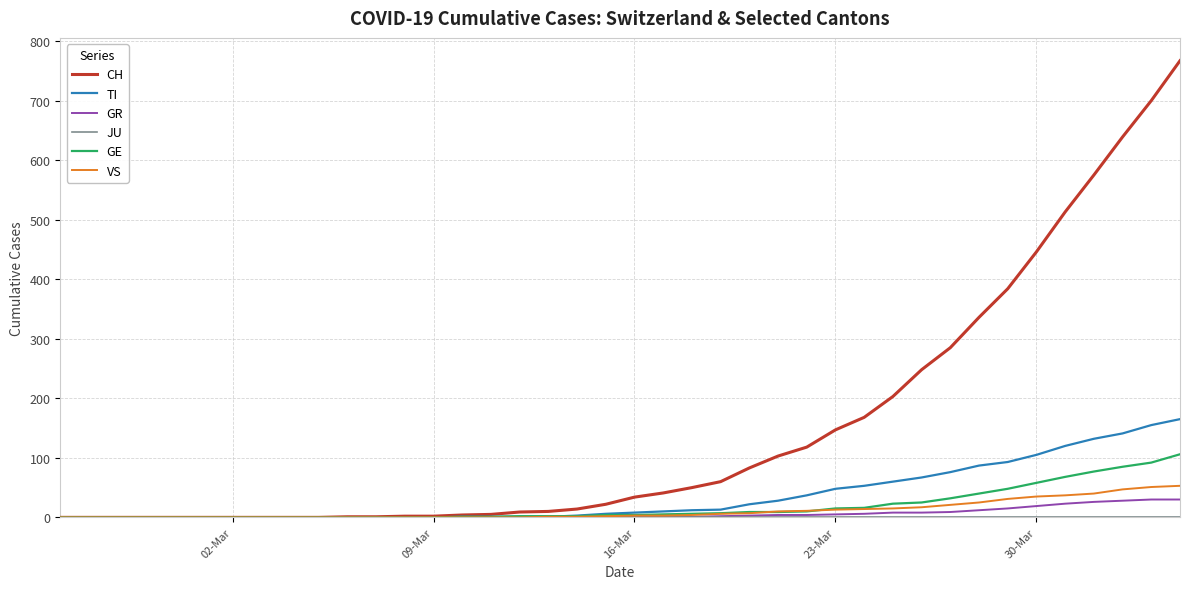

Count the number of data series in this chart.

6